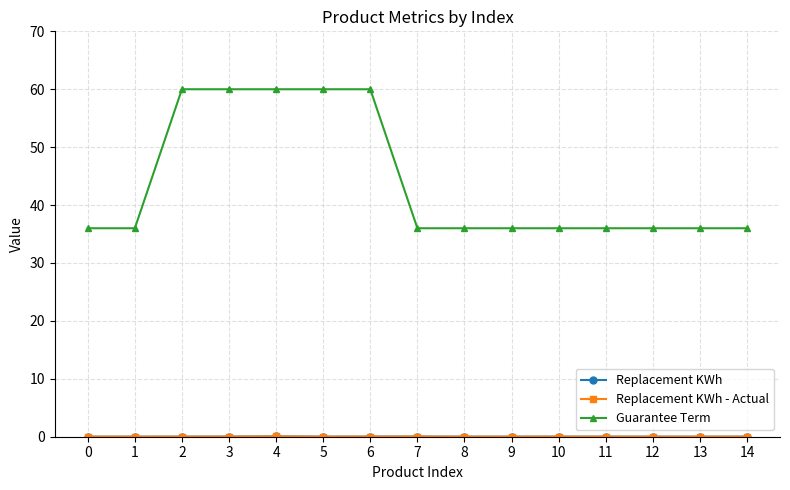

Reading left to right, extract all data points from this chart.

Replacement KWh: 0.0	0.0	0.0	0.0	0.1	0.0	0.0	0.0	0.0	0.0	0.0	0.0	0.0	0.0	0.0
Replacement KWh - Actual: 0.0	0.0	0.0	0.0	0.1	0.0	0.0	0.0	0.0	0.0	0.0	0.0	0.0	0.0	0.0
Guarantee Term: 36.0	36.0	60.0	60.0	60.0	60.0	60.0	36.0	36.0	36.0	36.0	36.0	36.0	36.0	36.0